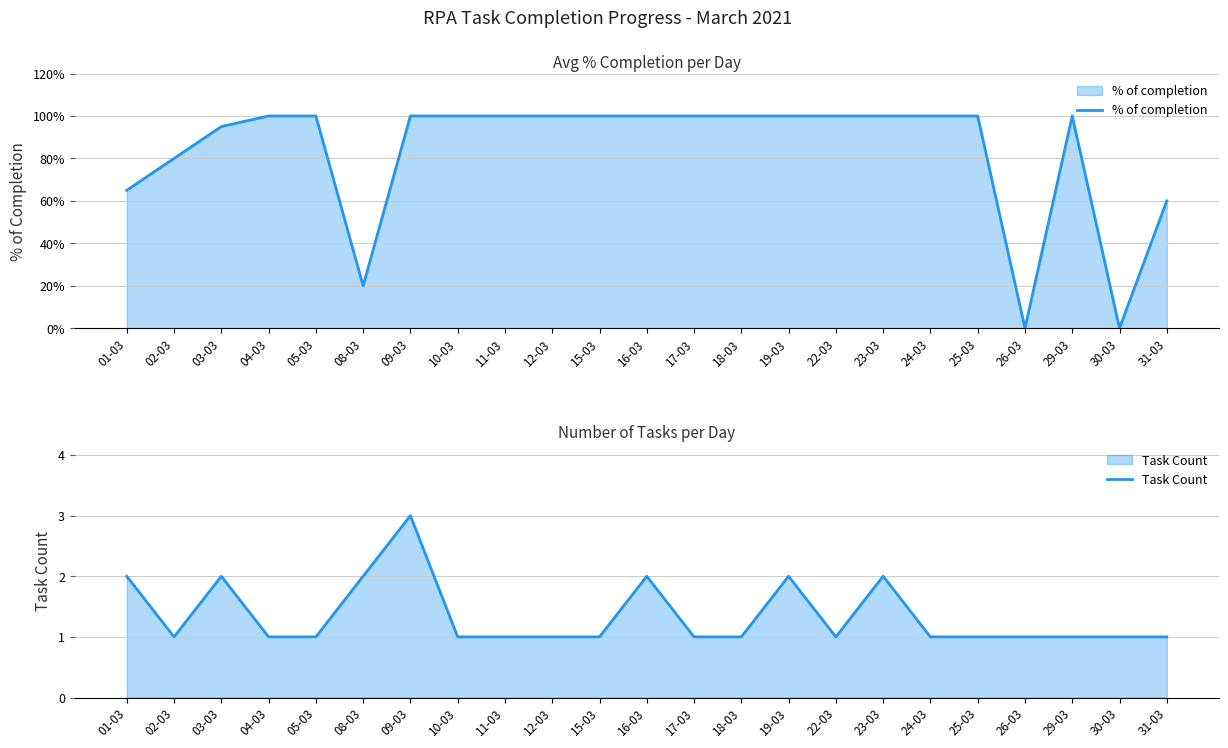

True or false: Task Count and % of completion cross at least once.

False